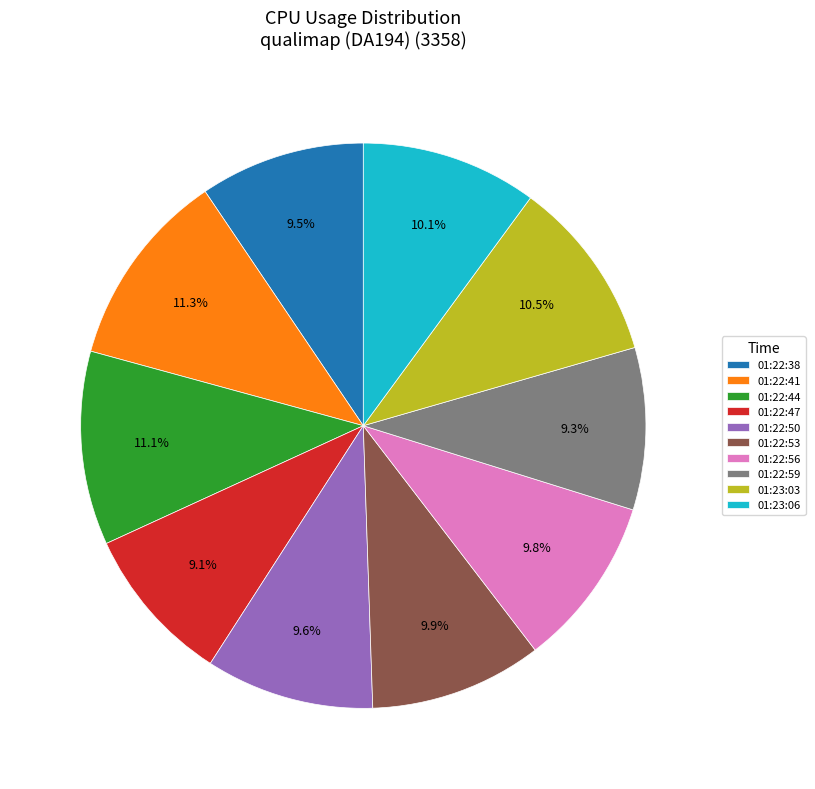

Count the number of slices in the pie.

10